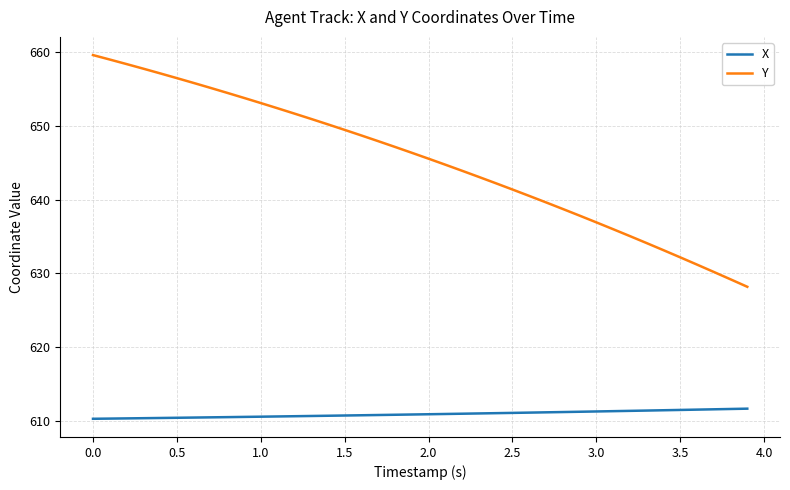

Rank the series by their maximum value, from highest to lowest.

Y, X